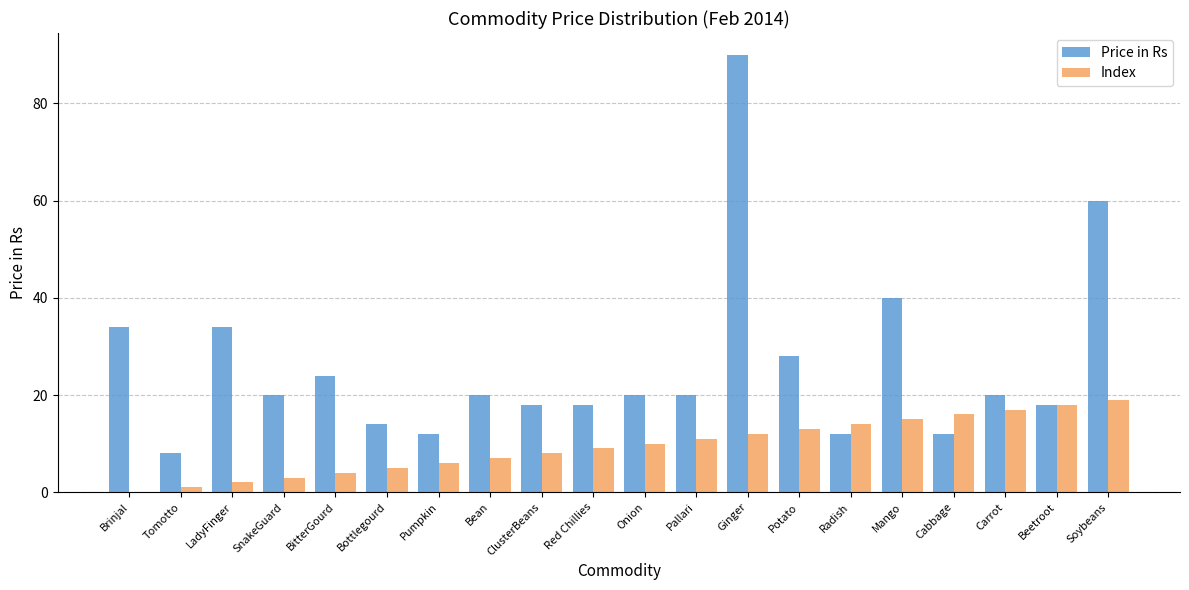

The value of Price in Rs at Brinjal is 34. True or false?

True